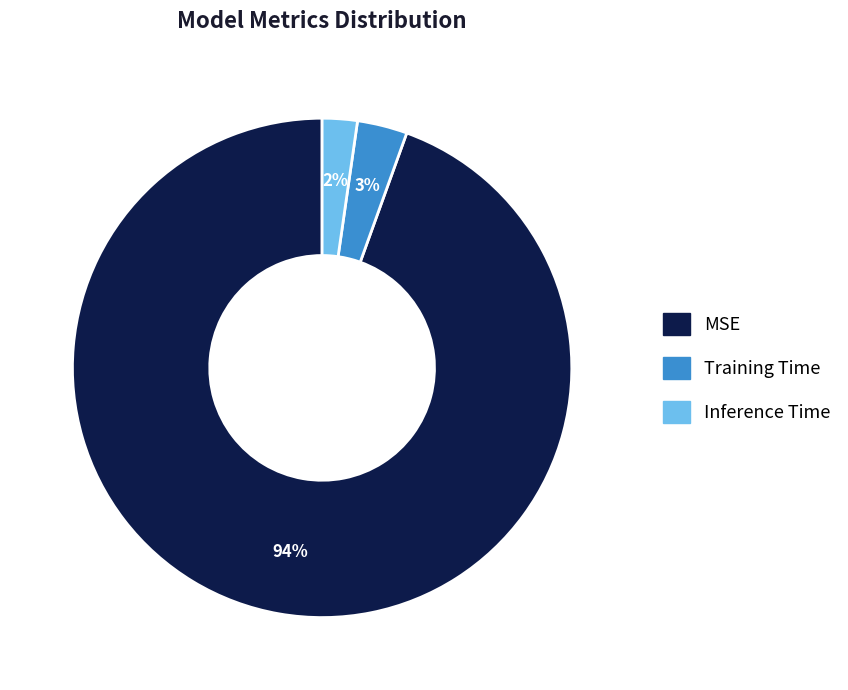

Is the sum of Training Time and Inference Time greater than half?

No